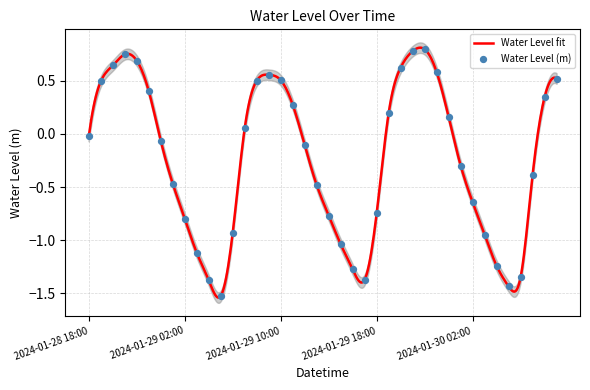

What is the change in value from 2024-01-29 03:00 to 2024-01-30 03:00?

+0.2